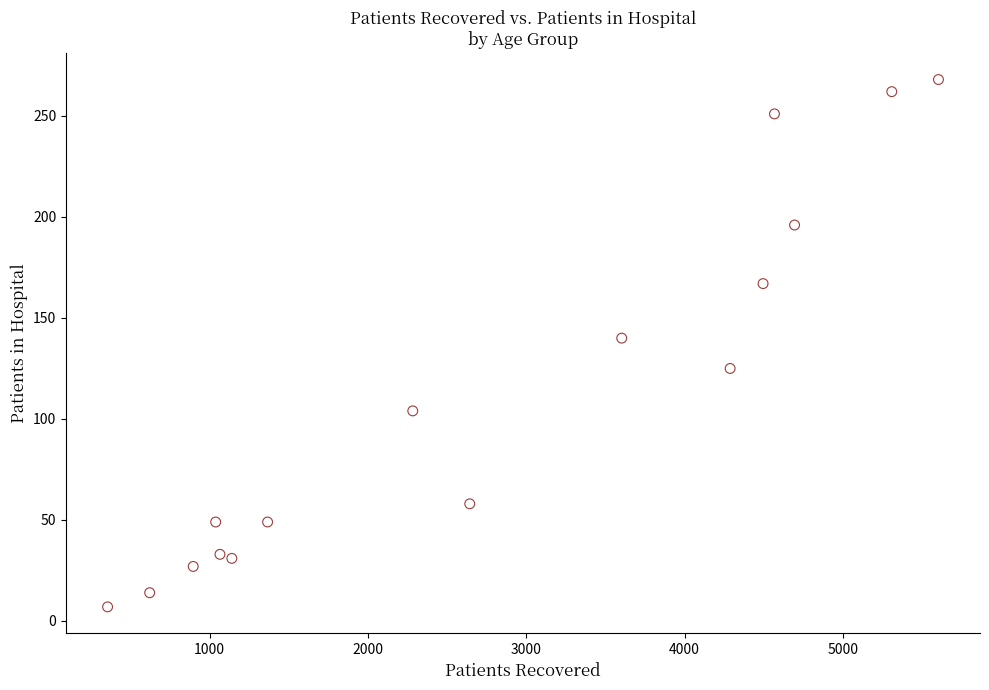

What Y value in the scatter plot is closest to 137?

140